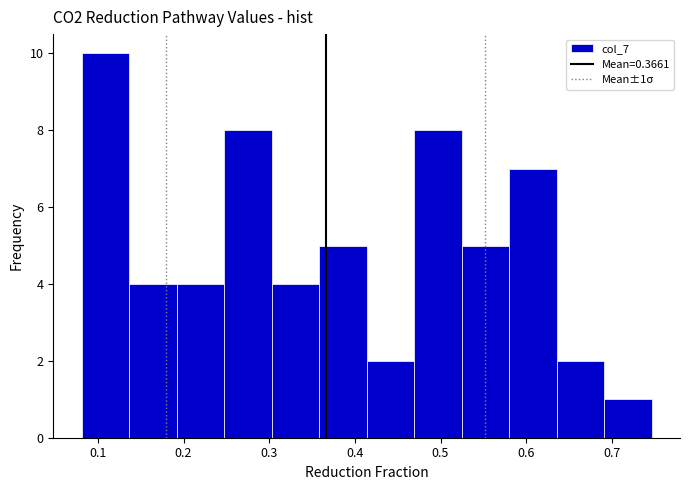

Which range on the x-axis has the tallest bar?

0.08 to 0.14